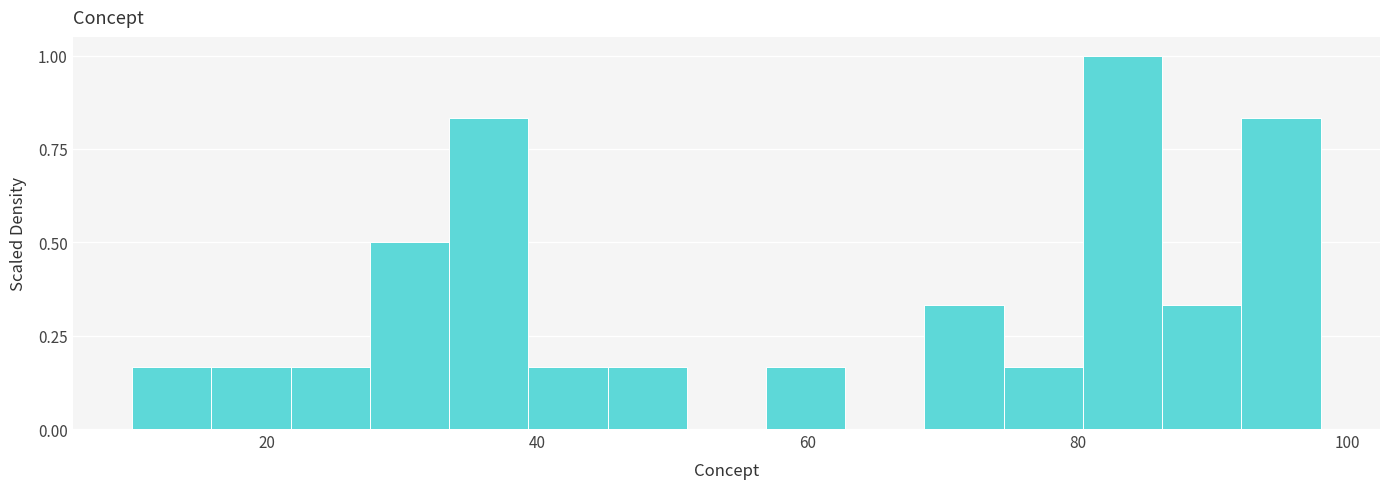

Read against the x-axis, roughly where is the centre of the tallest bar?

84